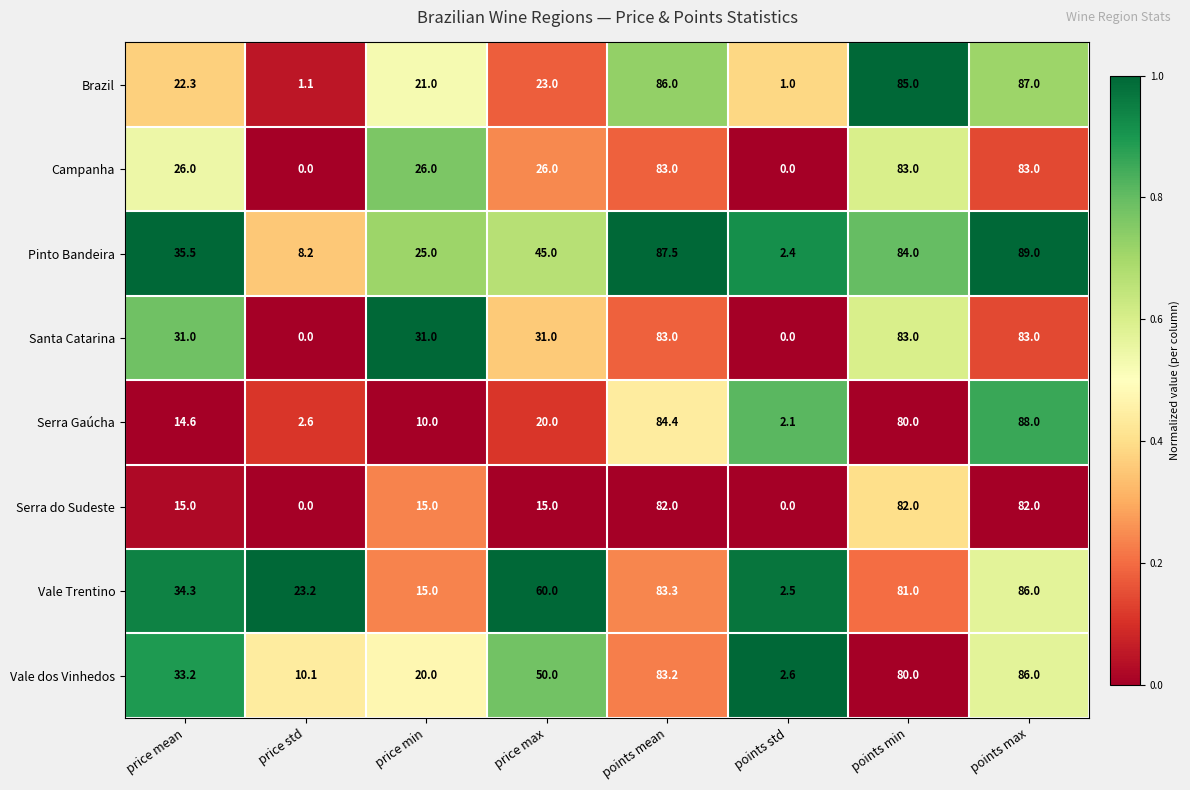

How many series are shown in this chart?

8